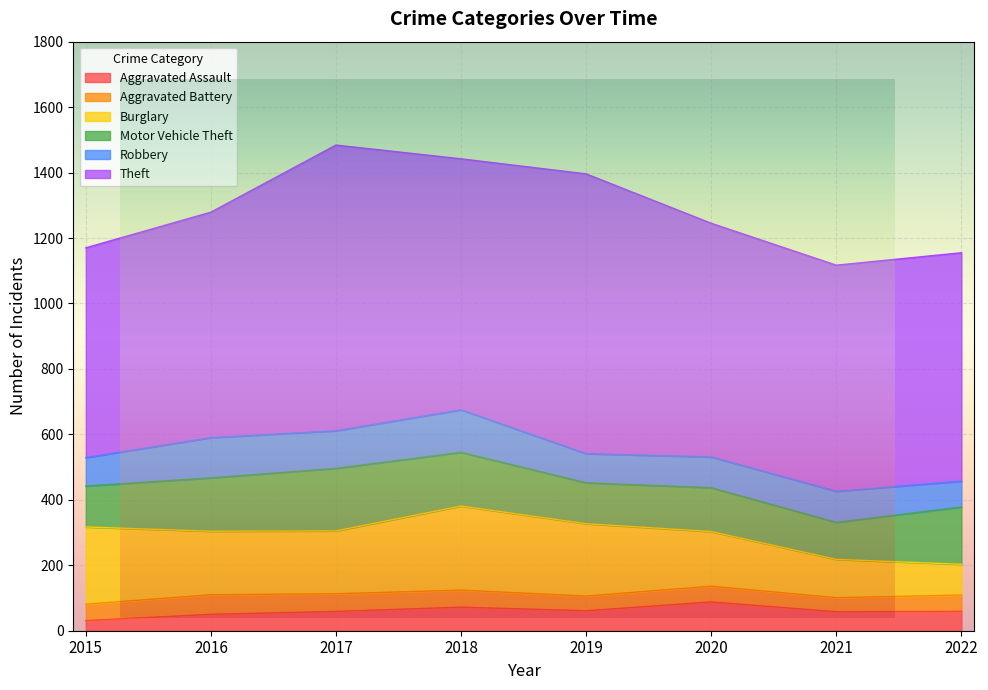

What is the minimum value shown in the chart?

31